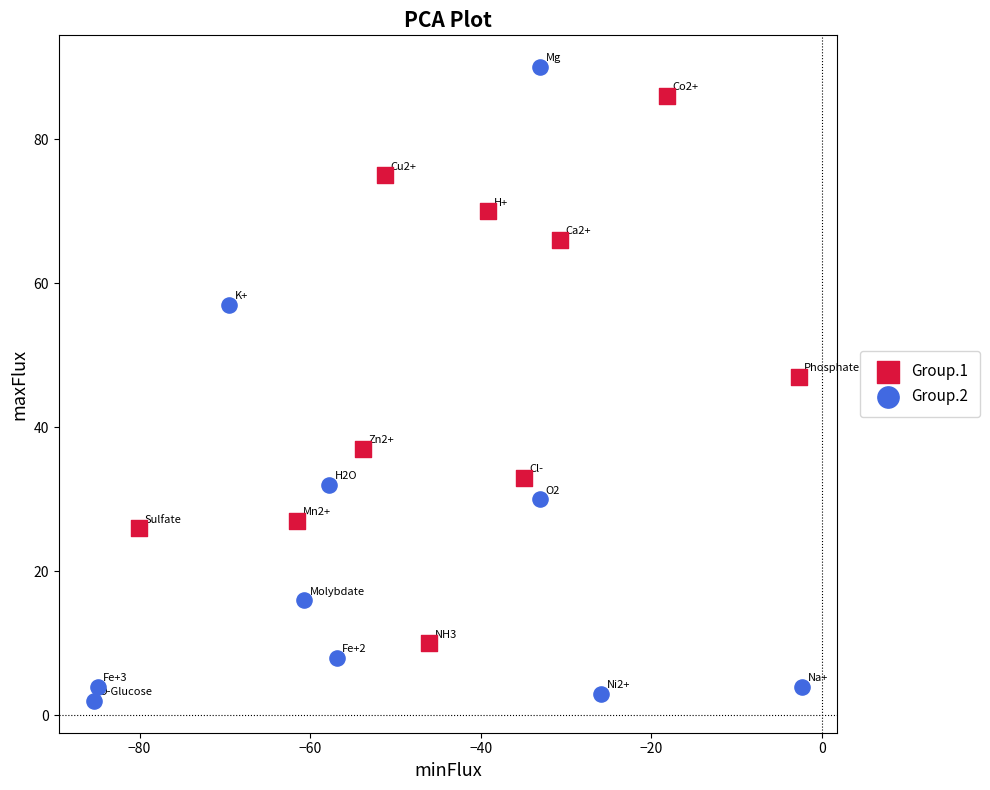

What are all the series names shown in the legend?

Group.1, Group.2